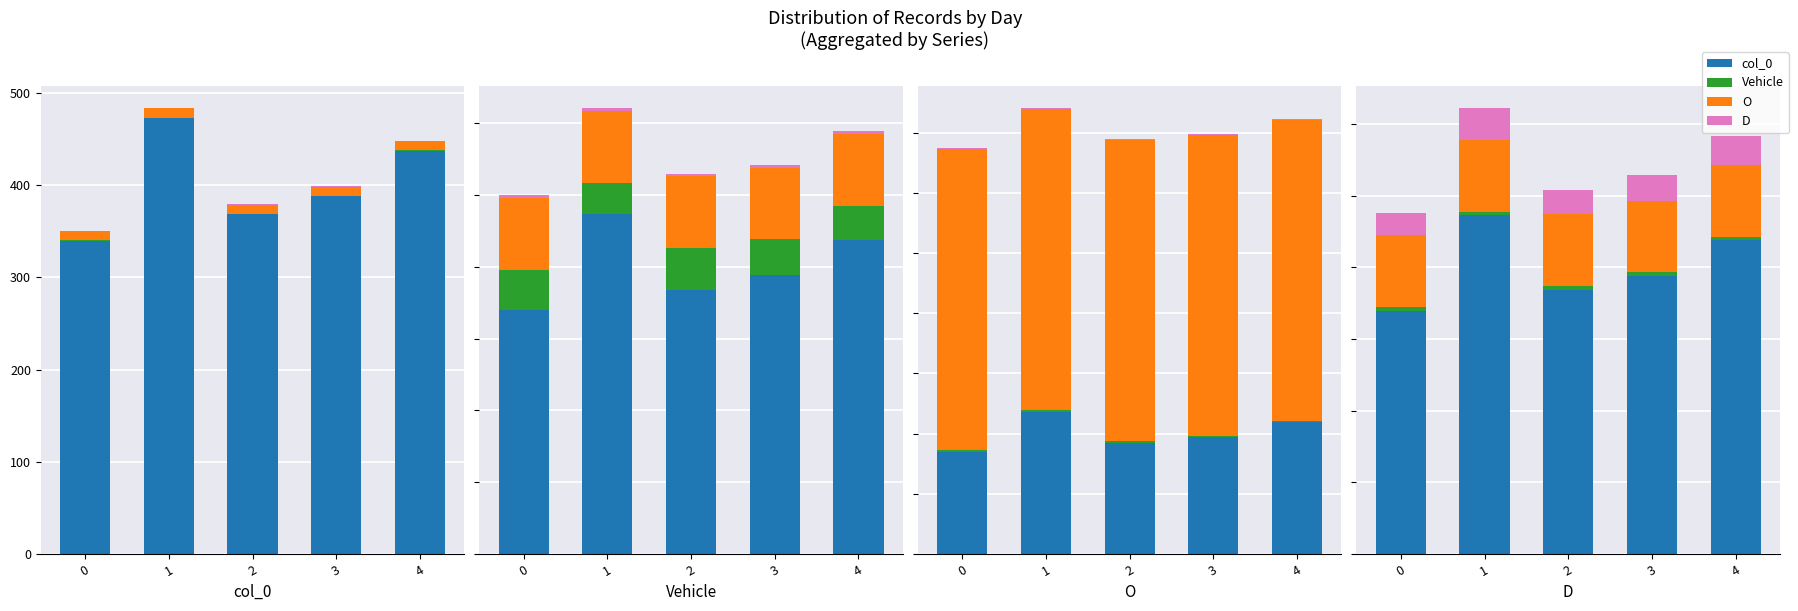

Which series changed the most between 0 and 4?

col_0